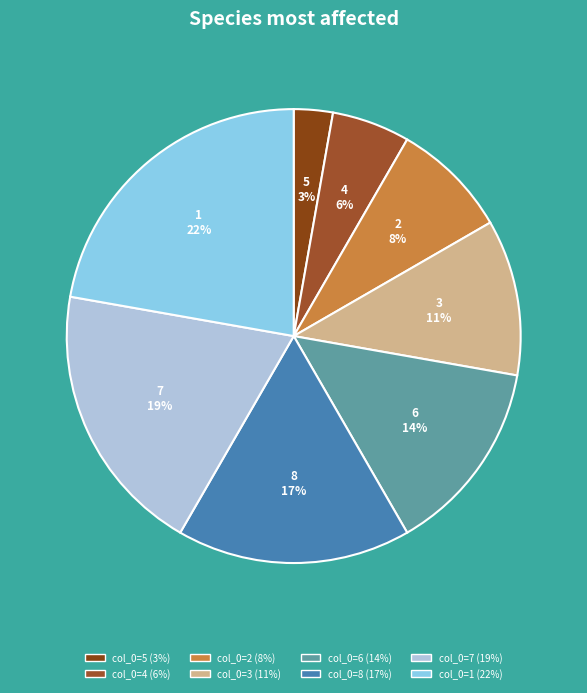

Rank the categories by value from highest to lowest.

1, 7, 8, 6, 3, 2, 4, 5